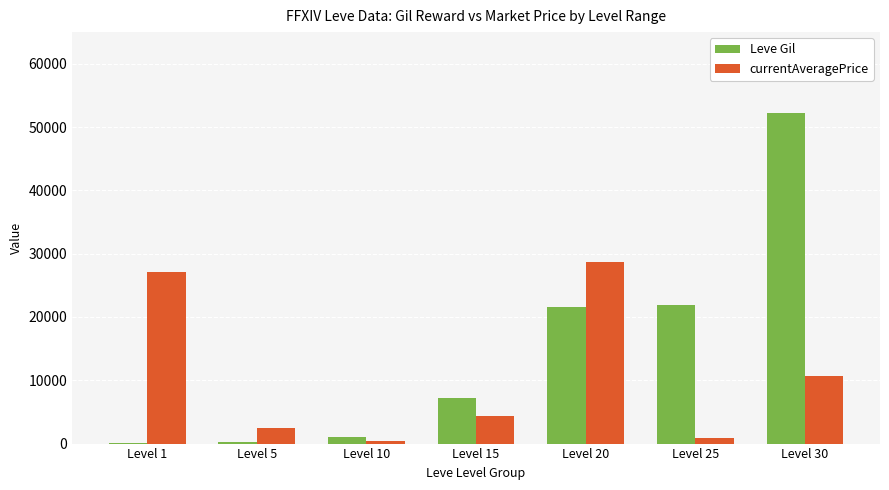

Does the chart contain stacked bars?

No